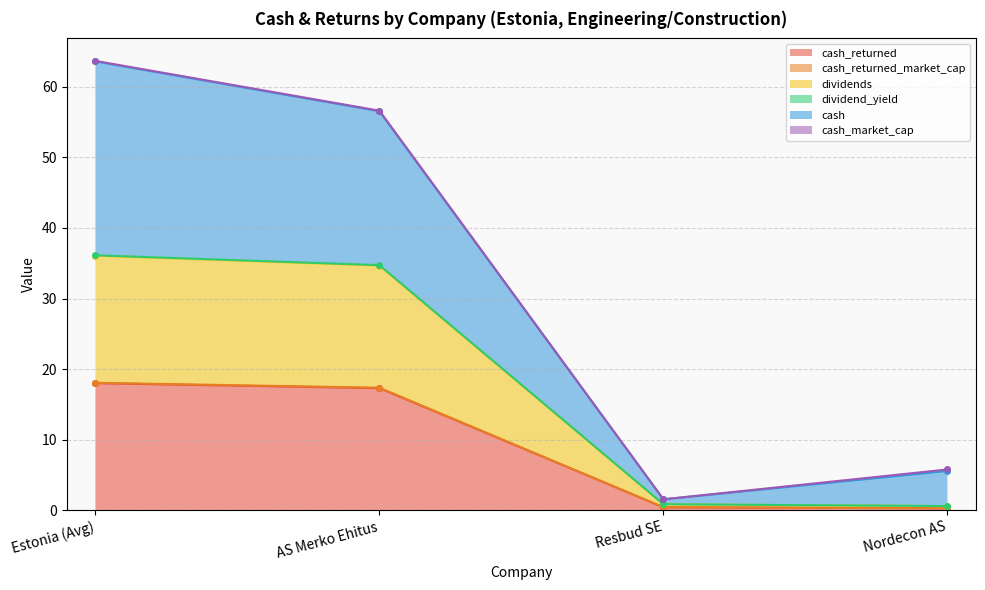

True or false: cash_returned has more than 2 points higher than both neighbors.

False